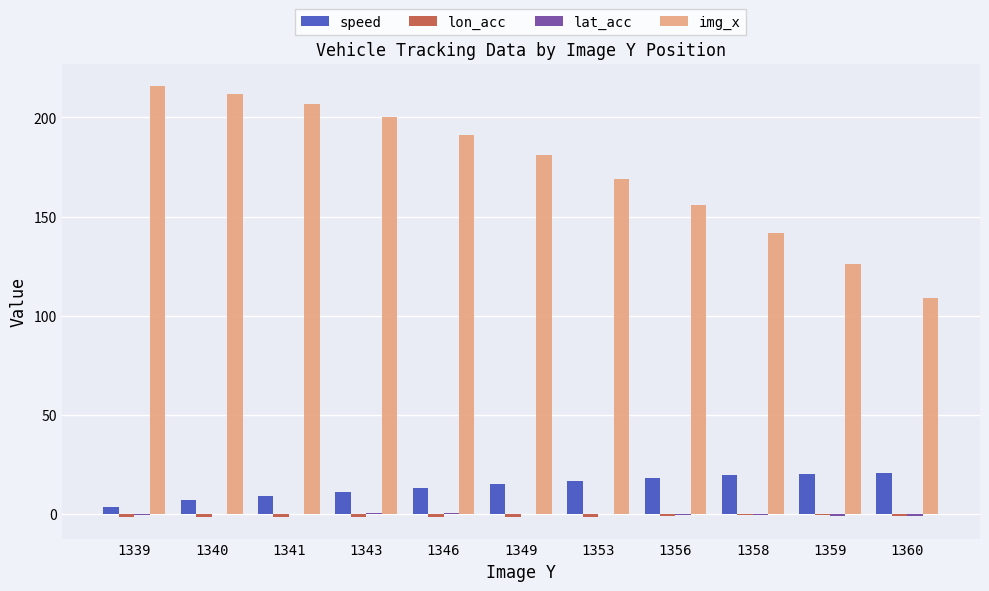

Which series has the largest total across all categories?

img_x